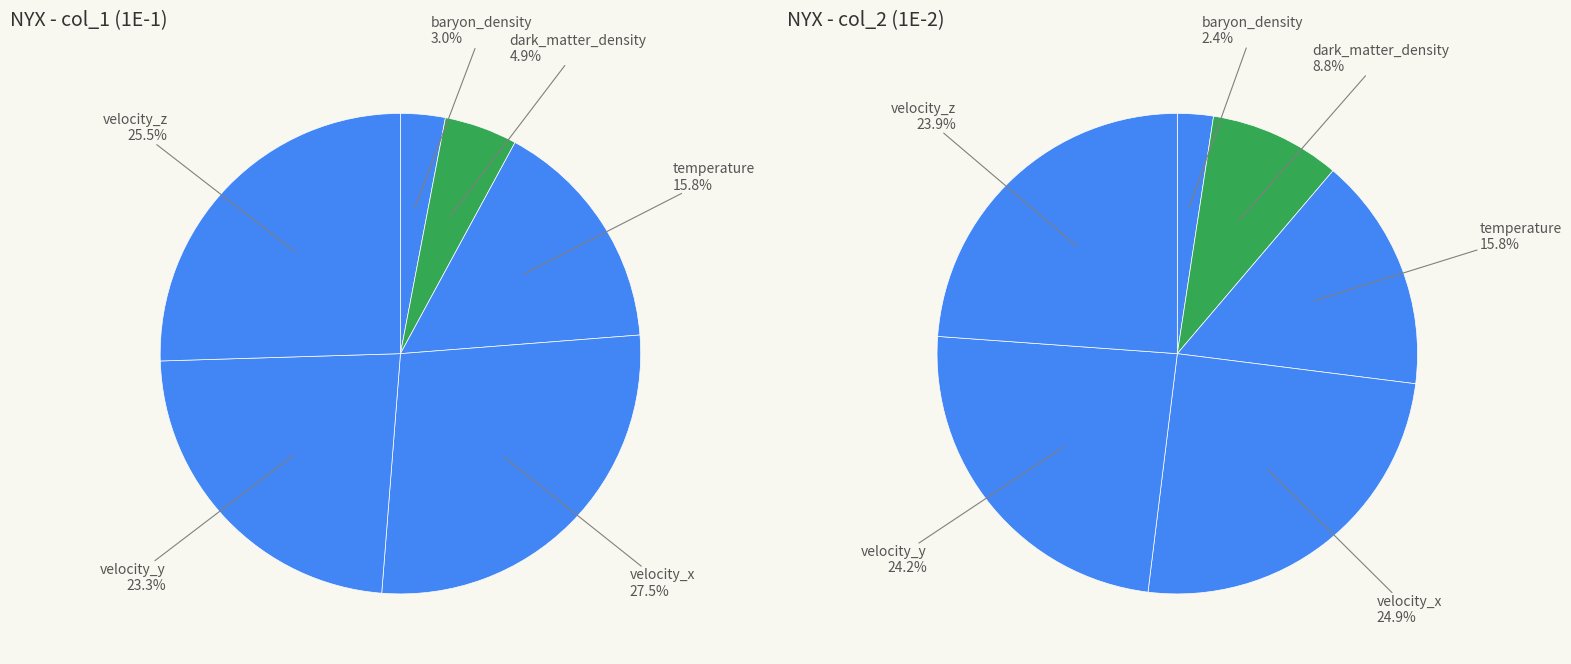

True or false: temperature accounts for 16% of the total.

True